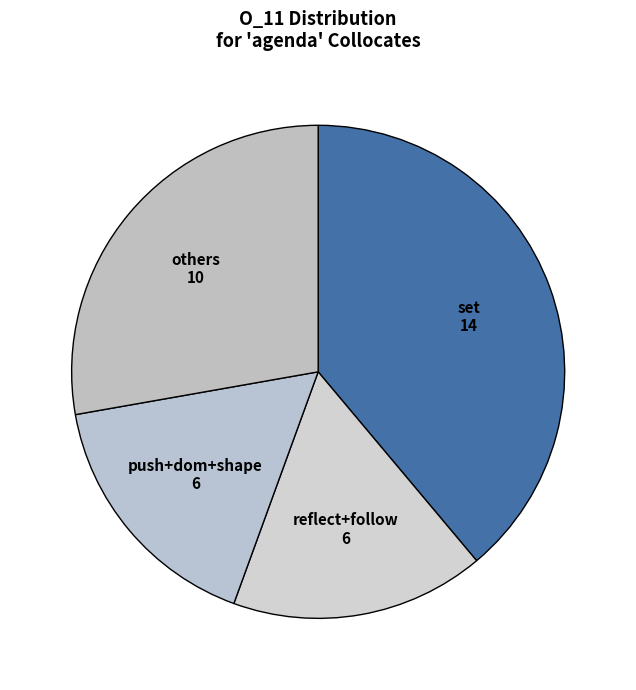

Is there any slice that represents more than half of the pie?

No